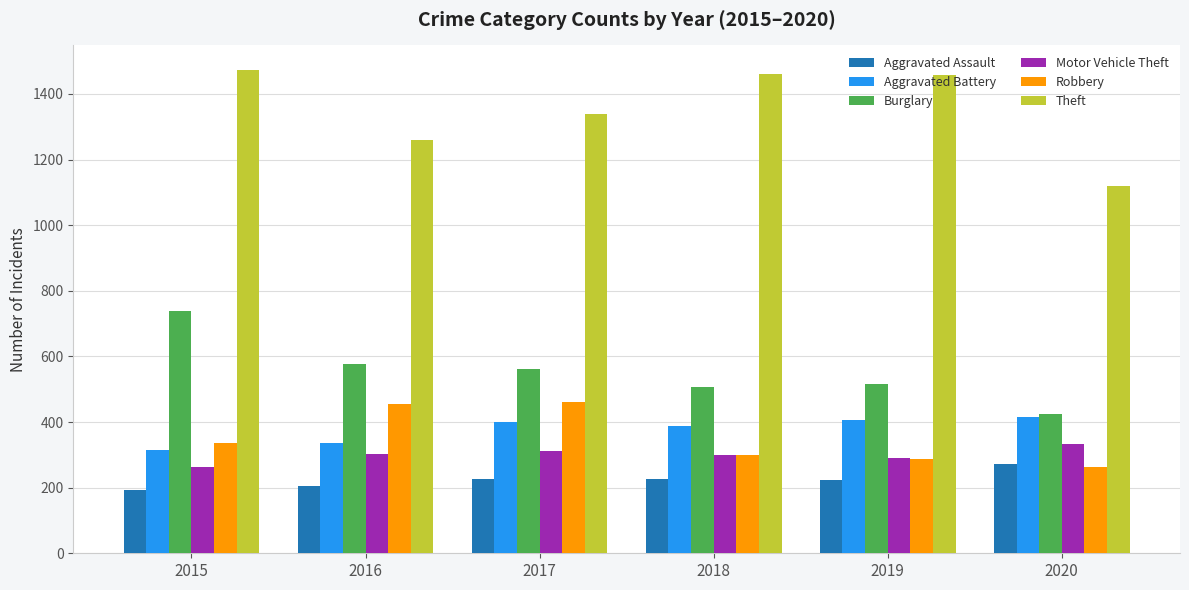

Is it true that Burglary equals 280 at 2017?

False